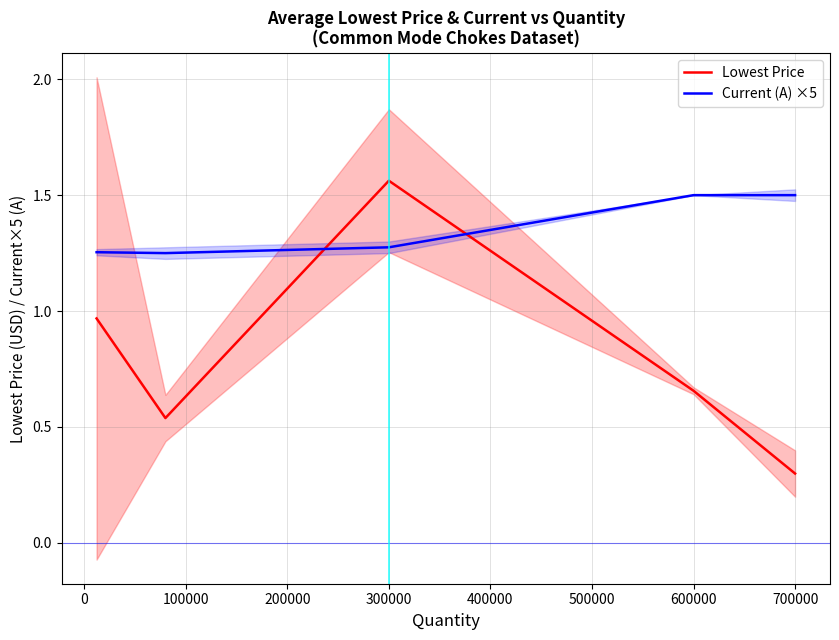

Is the value of Current (A) ×5 at 700000 greater than the value of Lowest Price at 600000?

Yes